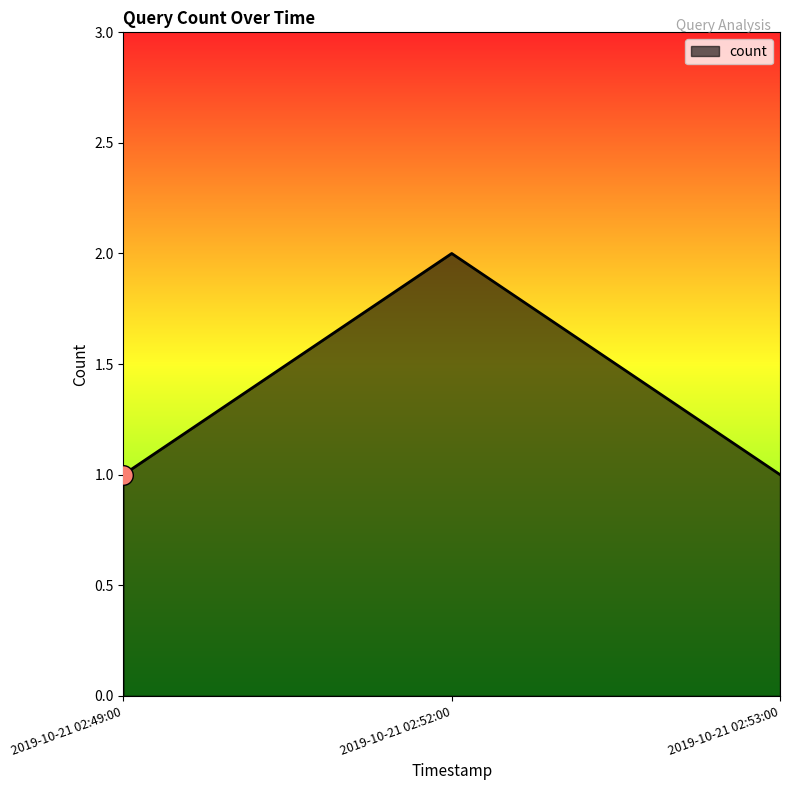

What is the change in value from 2019-10-21 02:52:00 to 2019-10-21 02:53:00?

-1